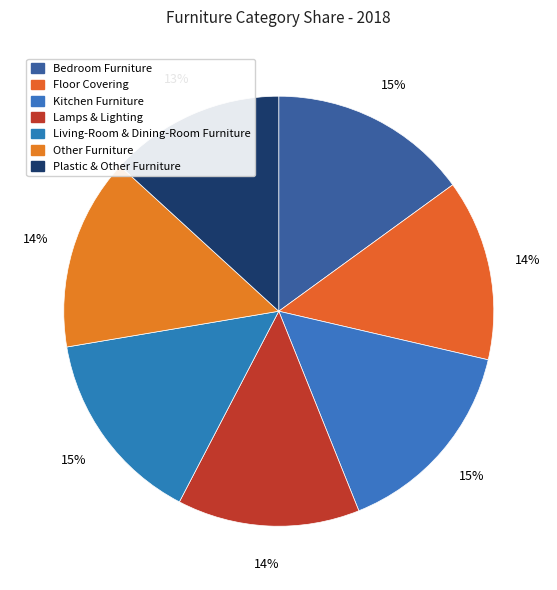

The Lamps & Lighting slice represents 22% of the pie. True or false?

False